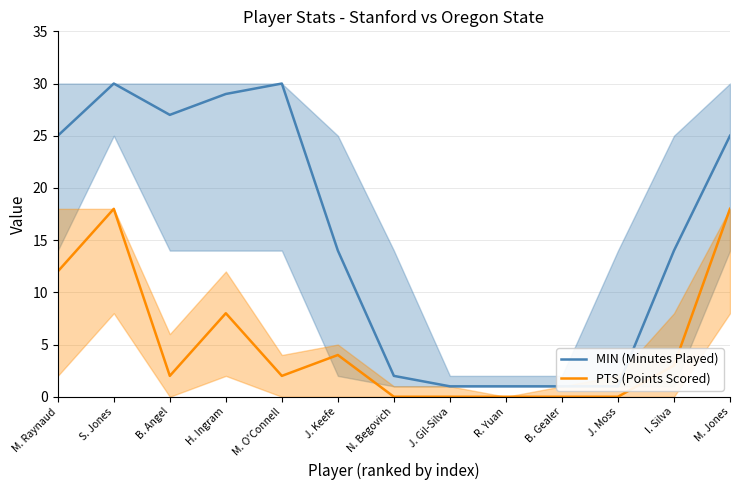

In MIN (Minutes Played), how many points are higher than both neighbors (excluding endpoints)?

2